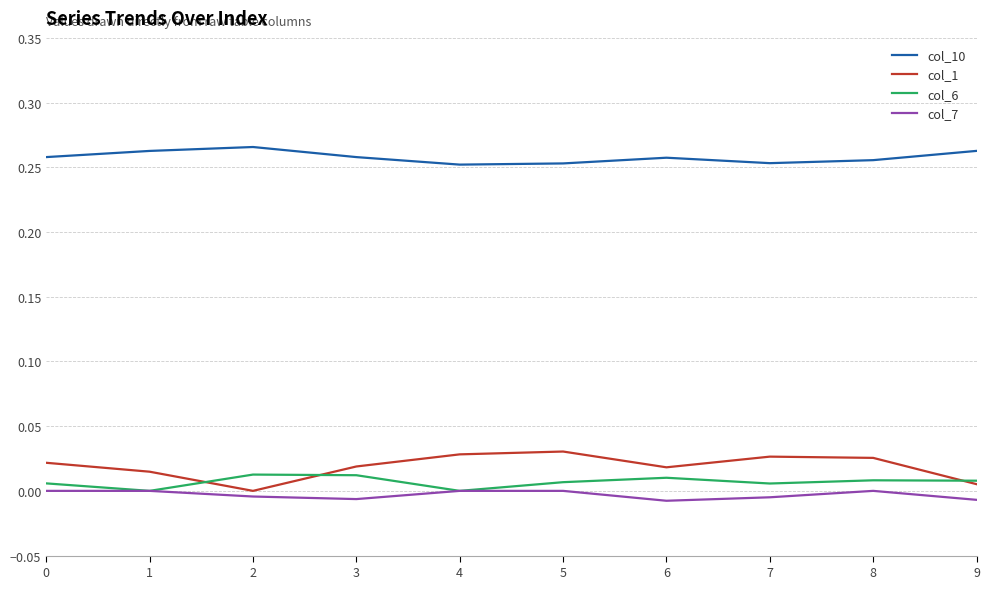

The value of col_7 at 6 is -0.0. True or false?

True